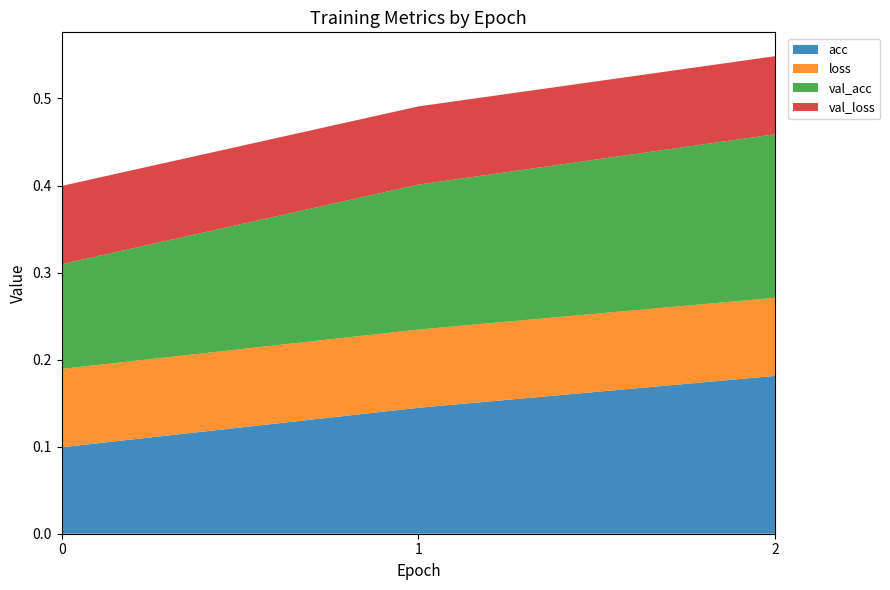

Reading left to right, list all the values displayed in this chart.

acc: 0=0.1	1=0.1	2=0.2
loss: 0=0.1	1=0.1	2=0.1
val_acc: 0=0.1	1=0.2	2=0.2
val_loss: 0=0.1	1=0.1	2=0.1